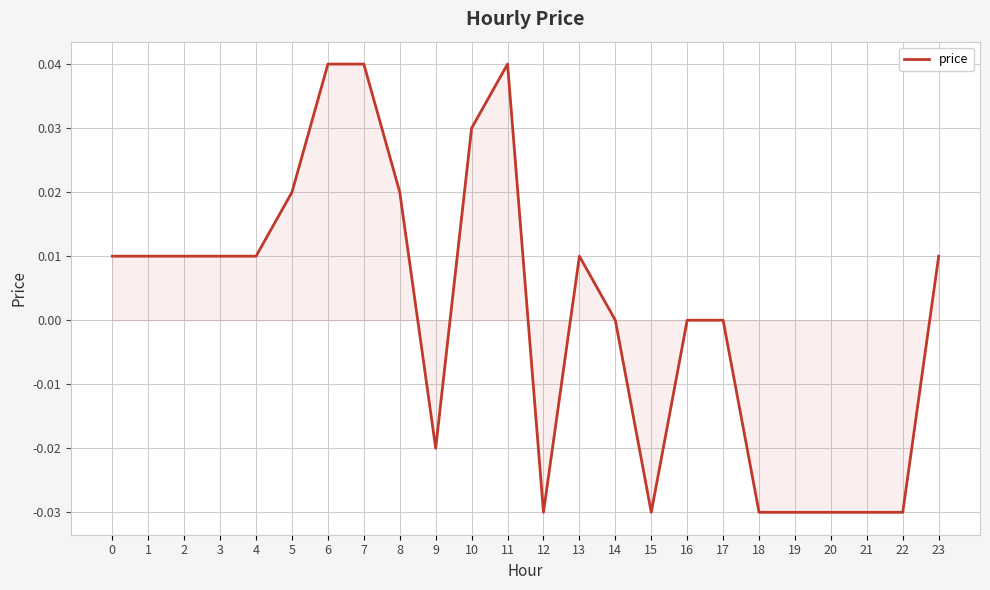

Is it true that the value at 14 is 0.0?

True